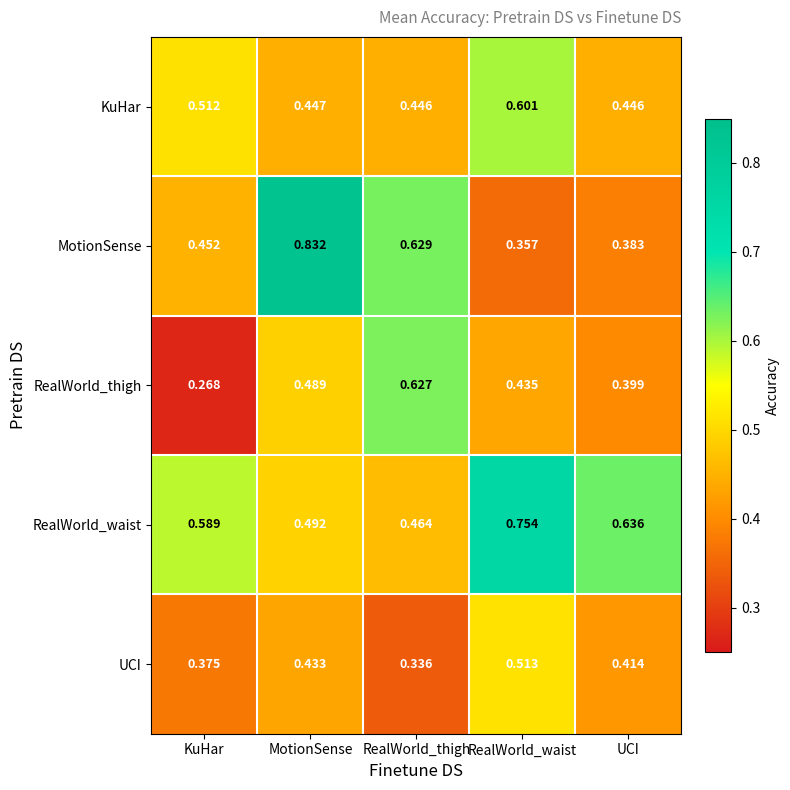

At which category is the sum across all series the highest?

MotionSense